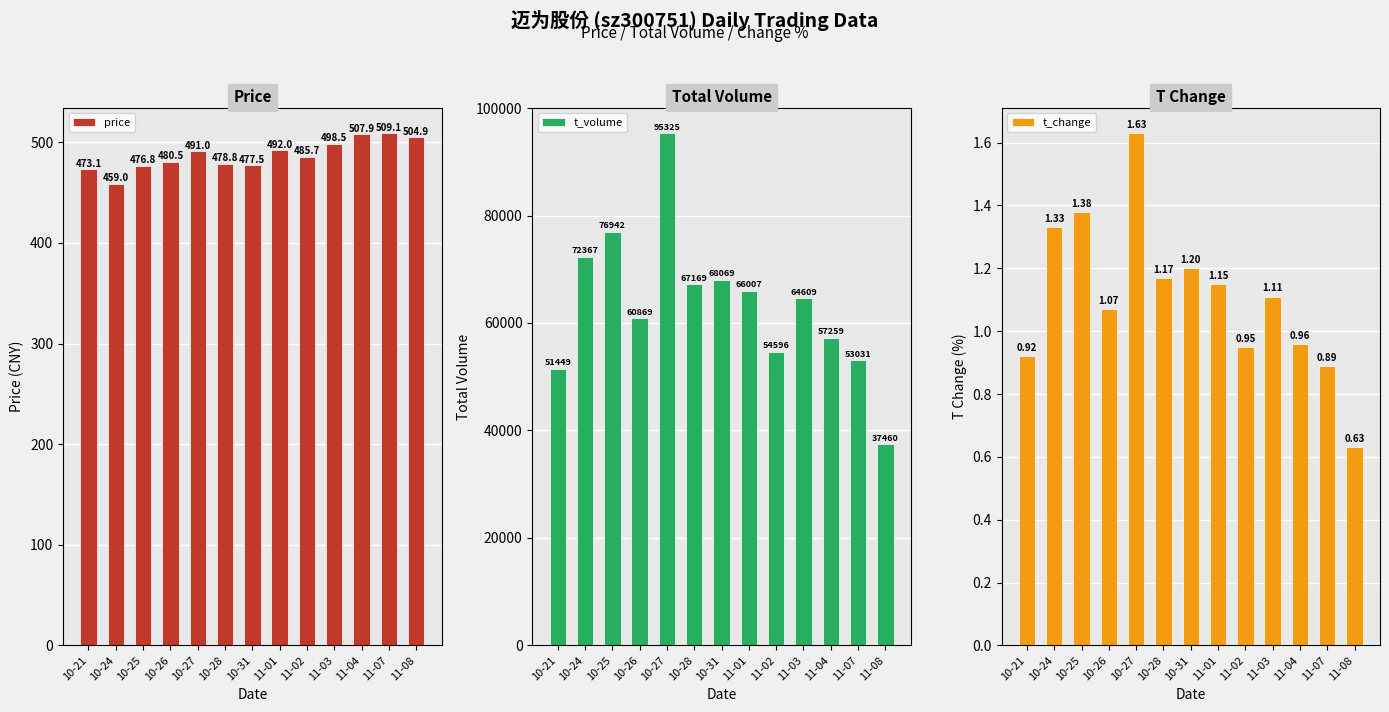

Rank the series at 10-26 from highest to lowest value.

t_volume, price, t_change